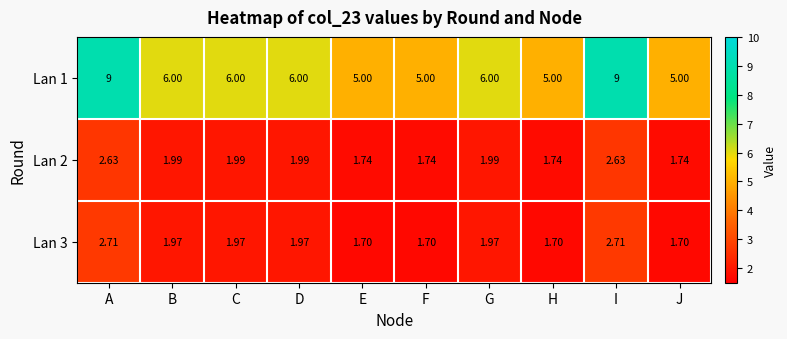

Is the value of Lan 1 at C greater than the value of Lan 2 at G?

Yes